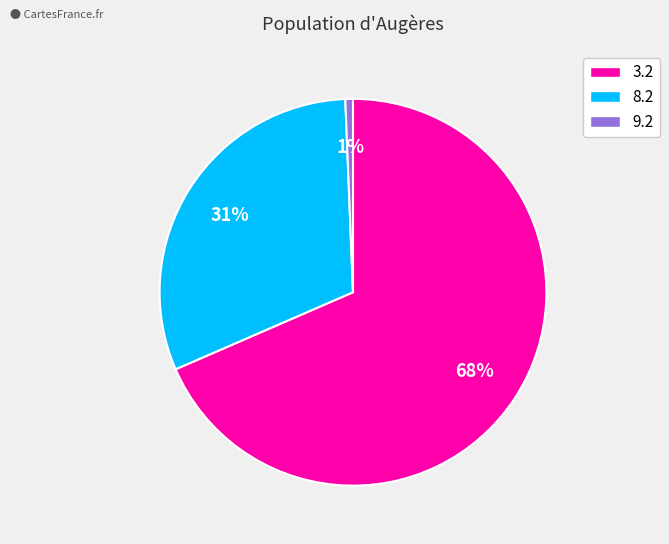

Does 3.2 account for over 50% of the chart?

Yes